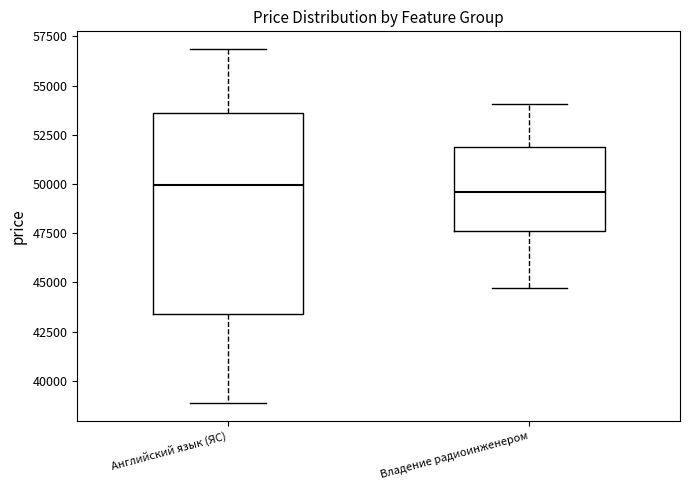

Reading left to right, read every box against the y-axis: the position of its median line, the range the box covers, and the ends of its whiskers. The values are not printed on the chart, so give them approximately, as read against the axis.

Английский язык (ЯС): median 50000, box 43500 to 53500, whiskers 39000 to 57000
Владение радиоинженером: median 49500, box 47500 to 52000, whiskers 44500 to 54000